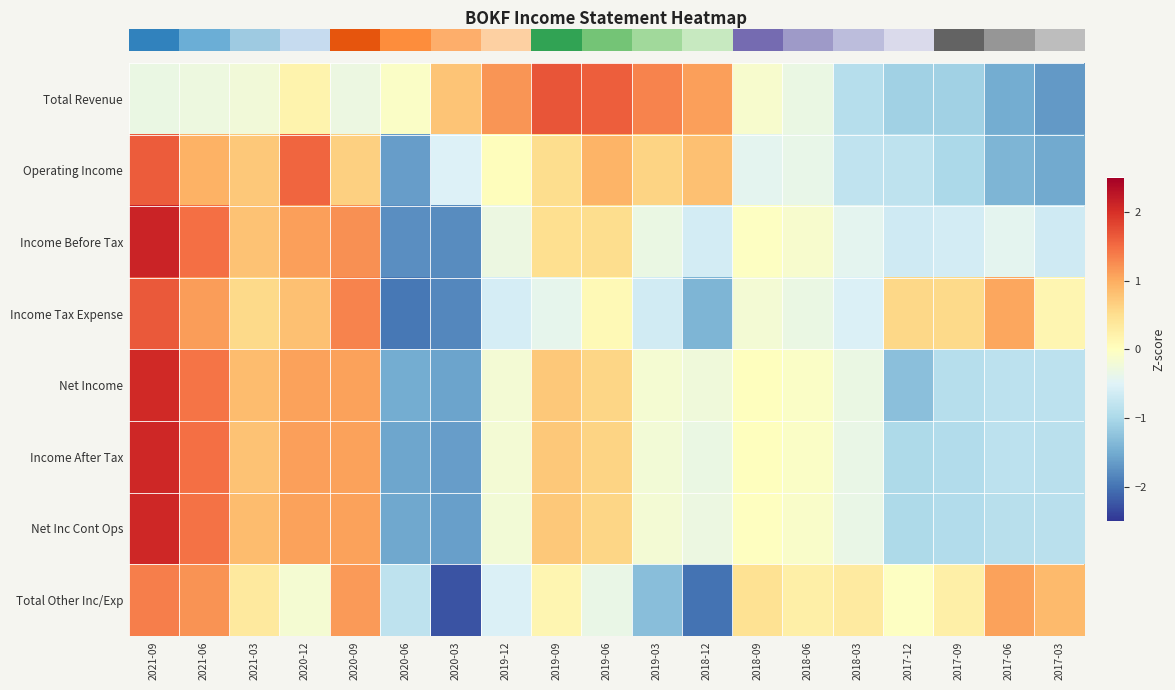

What is the greatest value displayed?

2.1